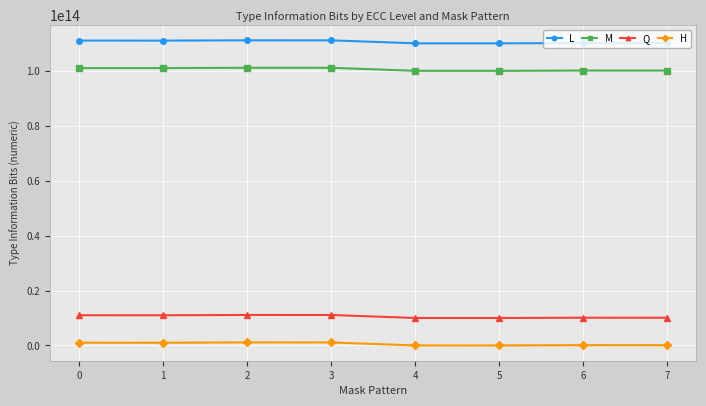

Is the value of Q at 7 greater than the value of L at 0?

No